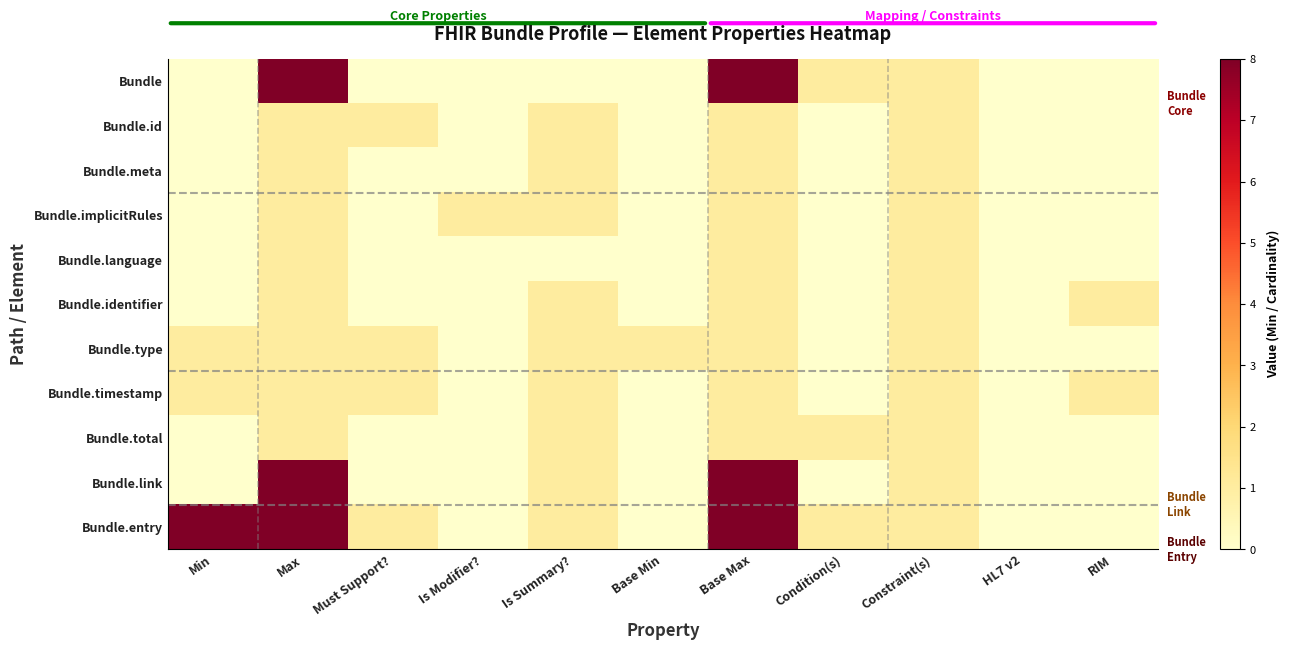

Count the number of categories in the chart.

11